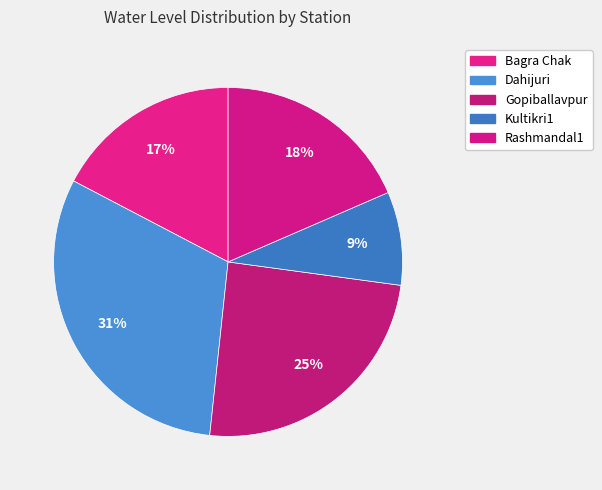

Rank the categories by value from lowest to highest.

Kultikri1, Bagra Chak, Rashmandal1, Gopiballavpur, Dahijuri